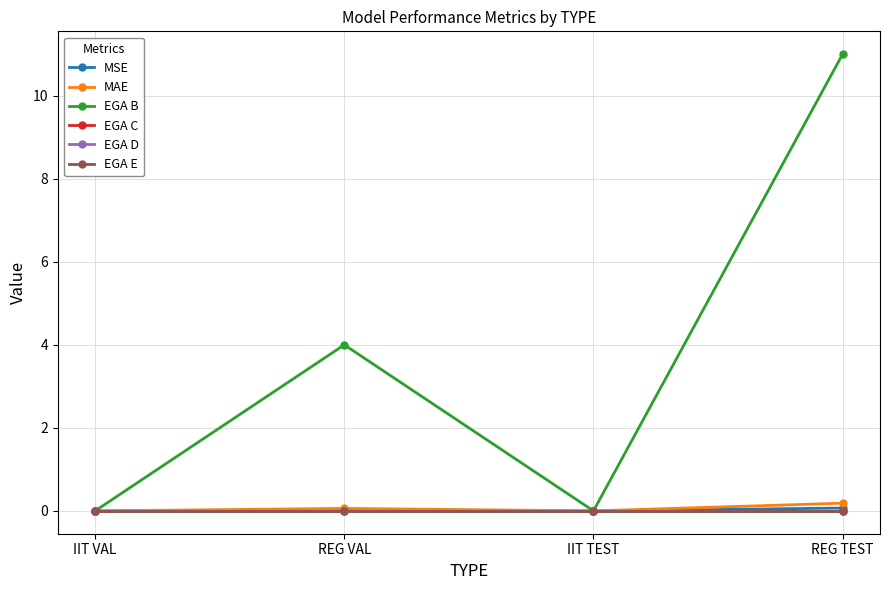

At which category does MAE reach its first local peak?

REG VAL